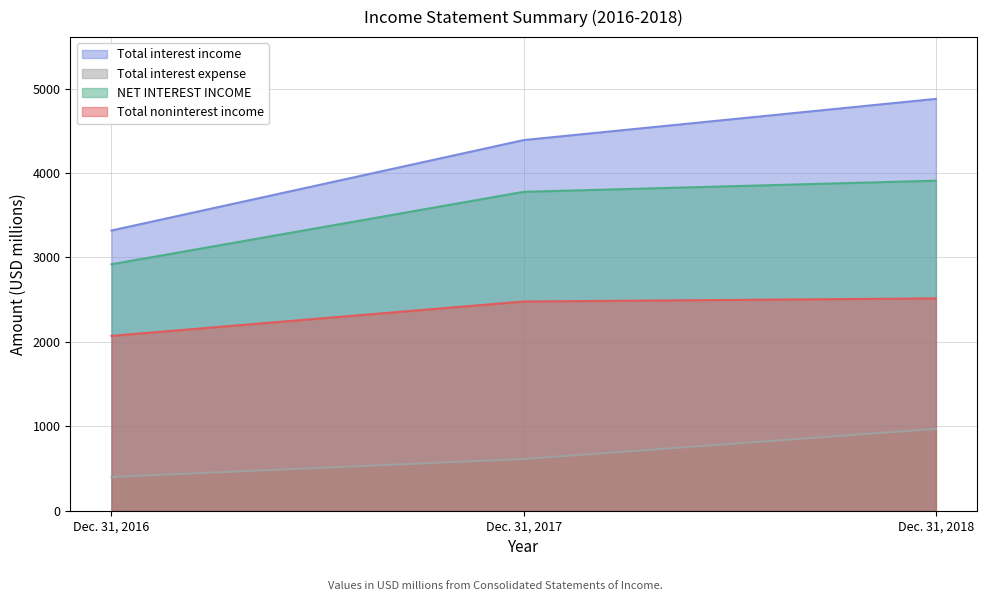

The value of Total interest income at Dec. 31, 2016 is 1922. True or false?

False